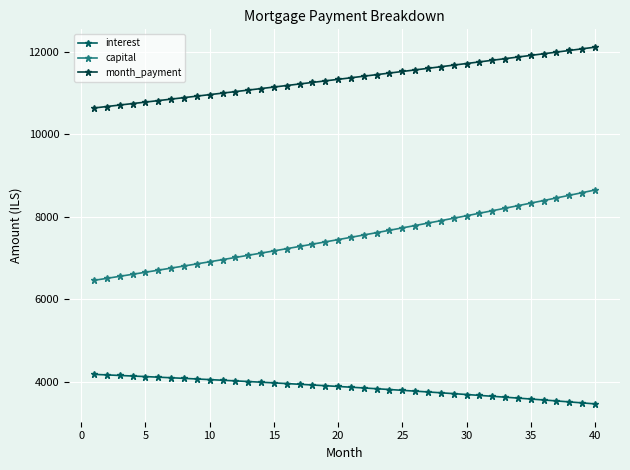

Which series has the widest spread of values?

capital